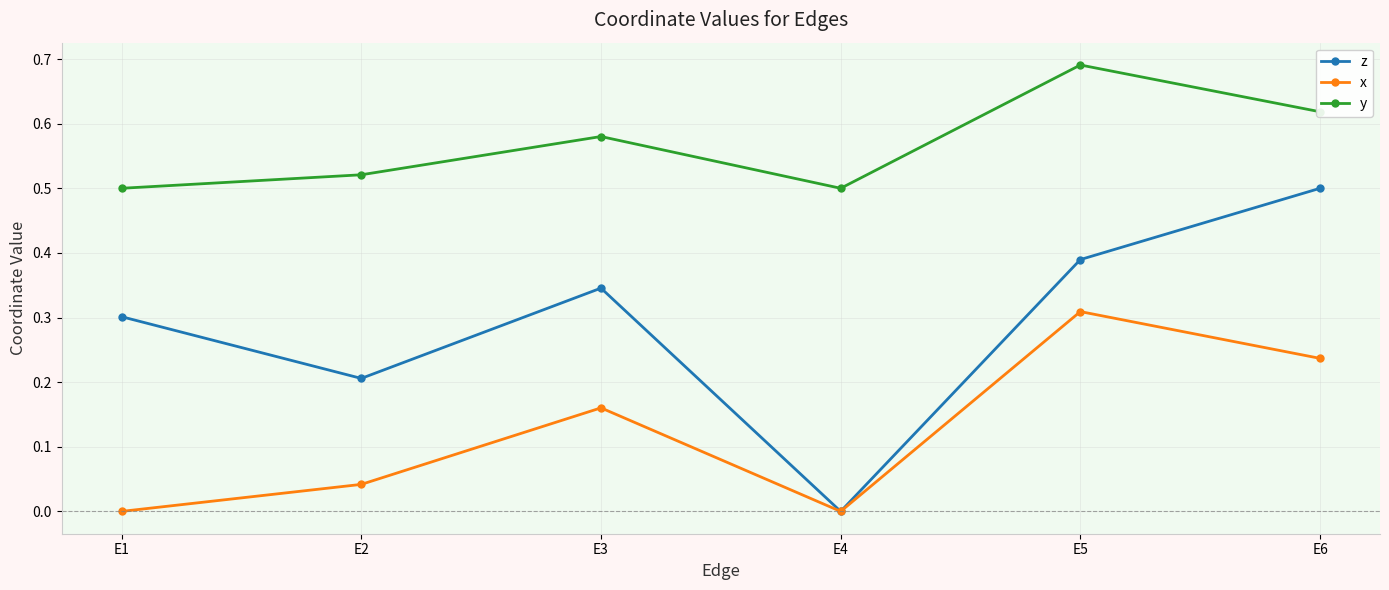

True or false: z and y intersect in this chart.

False